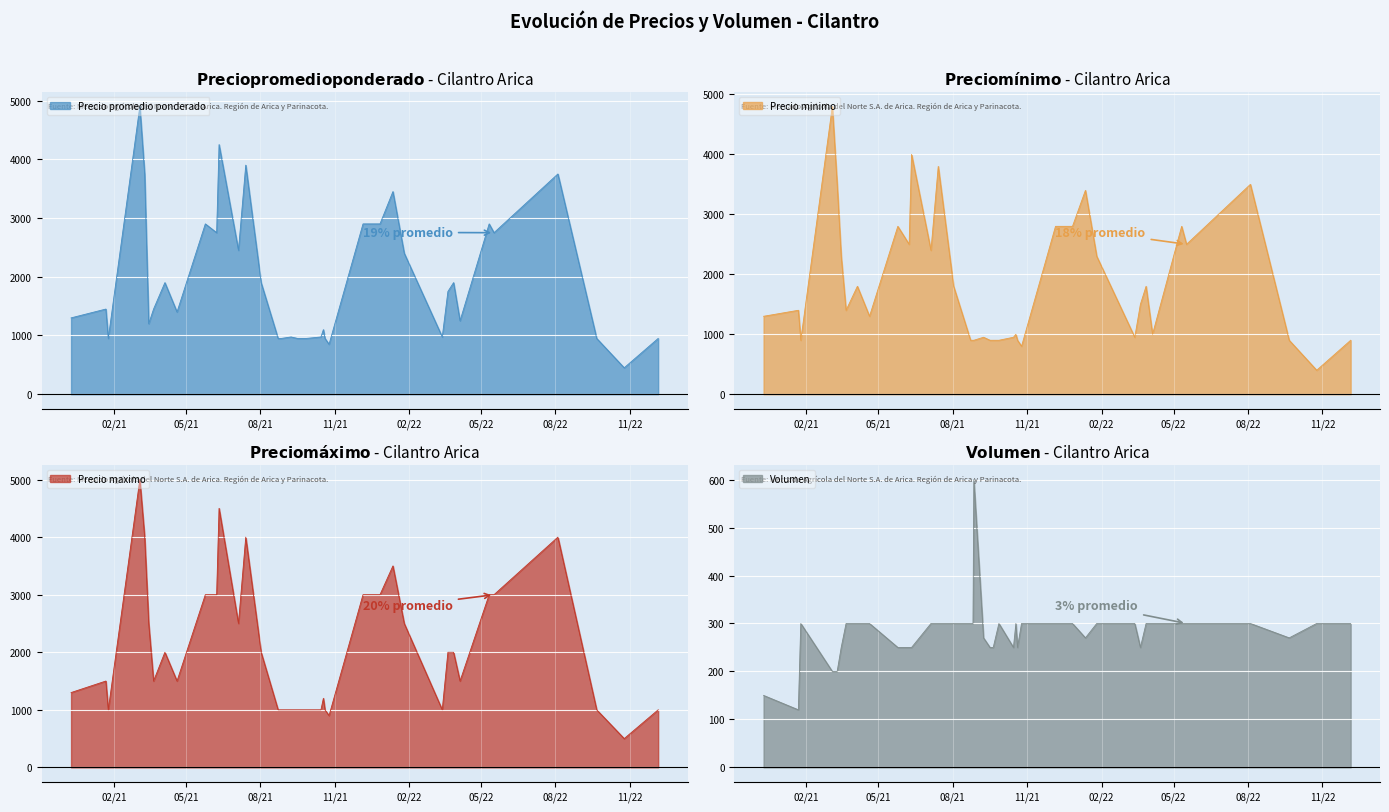

Between 2022-05-11 and 2022-01-12, which is larger?

2022-01-12